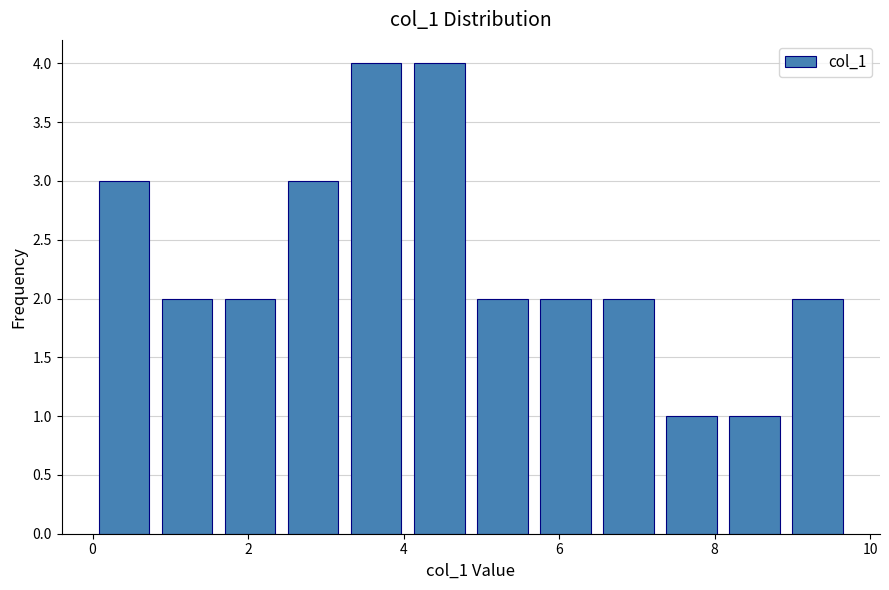

Reading left to right, transcribe this chart: for each bar, give the range it covers on the x-axis and its height. Neither the bar edges nor the heights are printed on the chart, so give them approximately, as read against the axes.

0.0 to 0.8: 3
0.8 to 1.6: 2
1.6 to 2.4: 2
2.4 to 3.2: 3
3.2 to 4.0: 4
4.0 to 4.8: 4
4.8 to 5.6: 2
5.6 to 6.4: 2
6.4 to 7.2: 2
7.2 to 8.2: 1
8.2 to 9.0: 1
9.0 to 9.8: 2